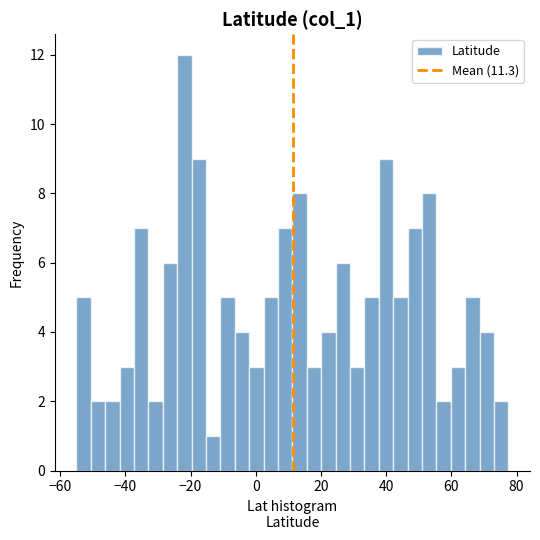

Read against the x-axis, roughly where is the centre of the tallest bar?

-22